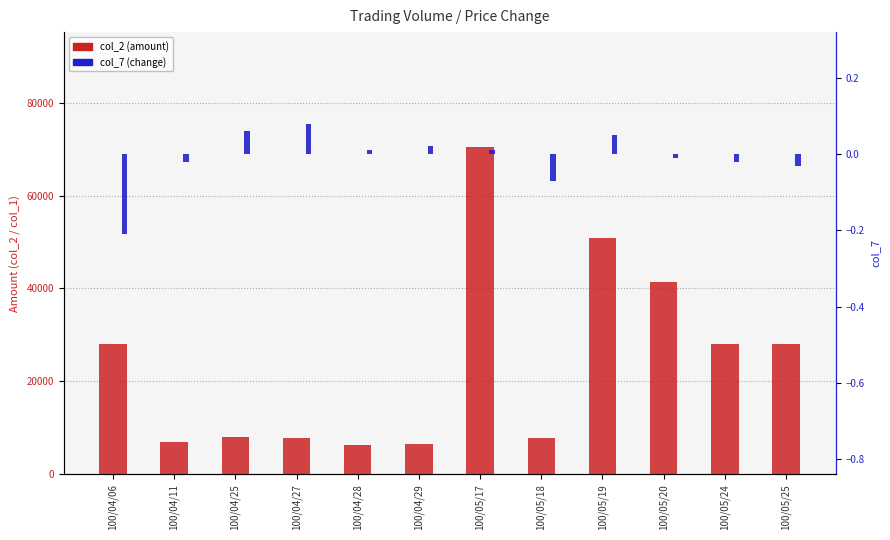

Between 100/04/29 and 100/05/20, which series saw the biggest shift?

col_2 (amount)